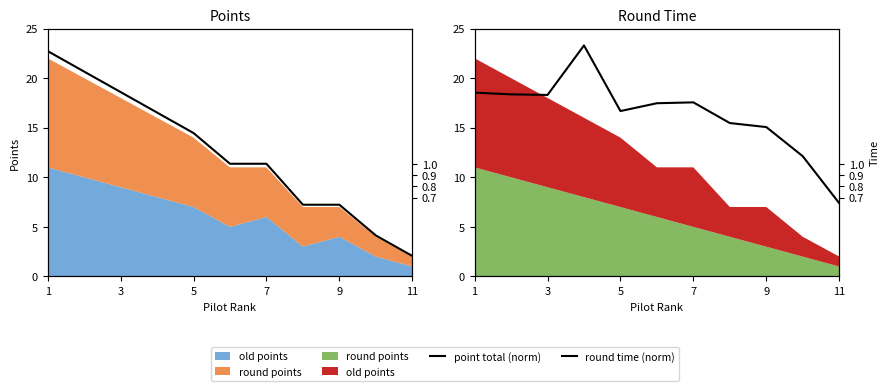

The value of point total (norm) at 11 is 0.2. True or false?

True